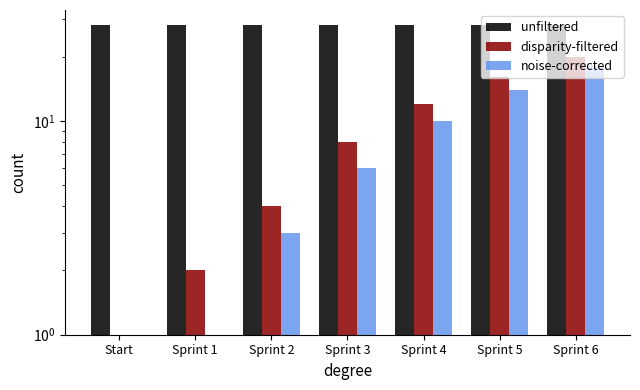

Reading left to right, what are all the values shown in this chart?

unfiltered: Start=28	Sprint 1=28	Sprint 2=28	Sprint 3=28	Sprint 4=28	Sprint 5=28	Sprint 6=28
disparity-filtered: Start=0	Sprint 1=2	Sprint 2=4	Sprint 3=8	Sprint 4=12	Sprint 5=16	Sprint 6=20
noise-corrected: Start=0	Sprint 1=1	Sprint 2=3	Sprint 3=6	Sprint 4=10	Sprint 5=14	Sprint 6=18